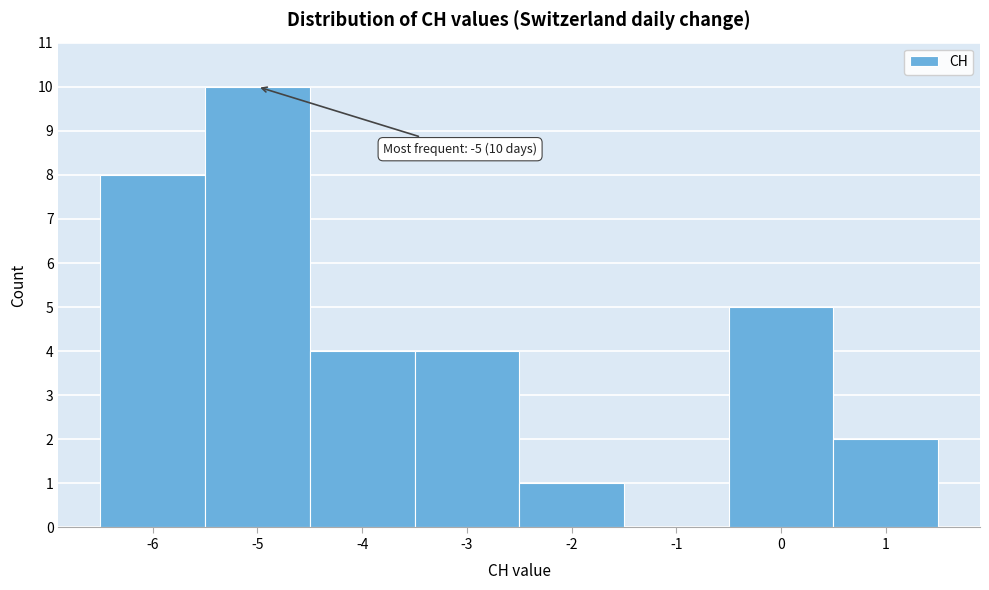

Which range on the x-axis has the tallest bar?

-5.5 to -4.5